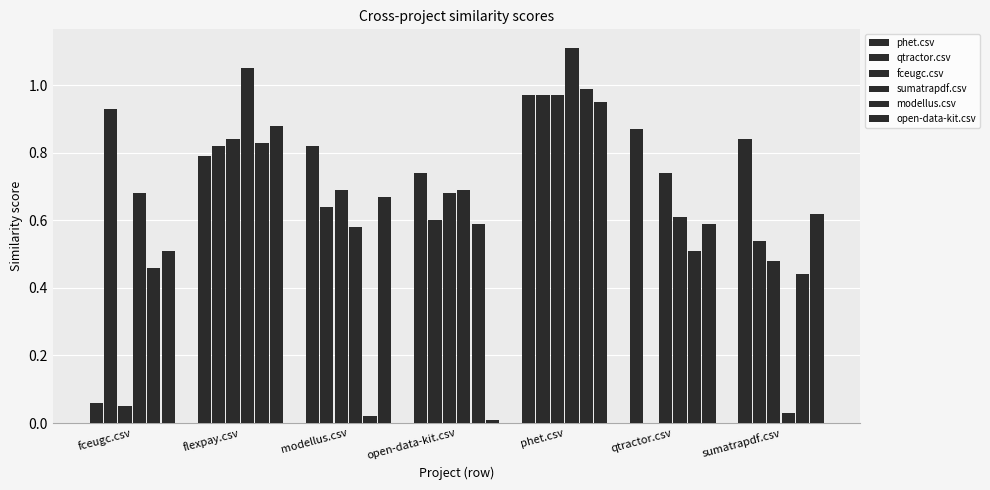

The qtractor.csv series shows -0.6 at qtractor.csv. True or false?

False